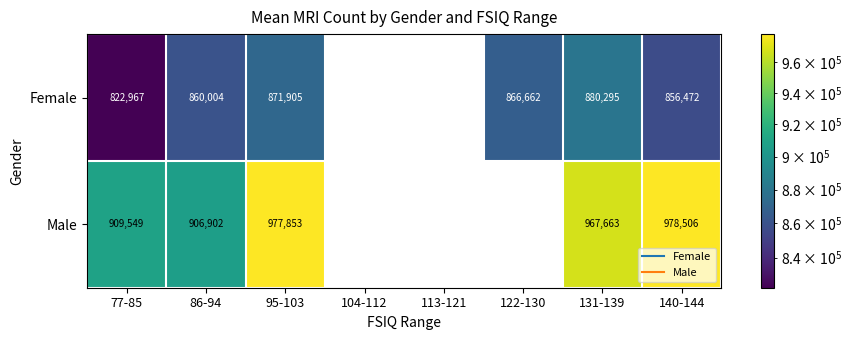

What is the maximum value shown in the chart?

978506